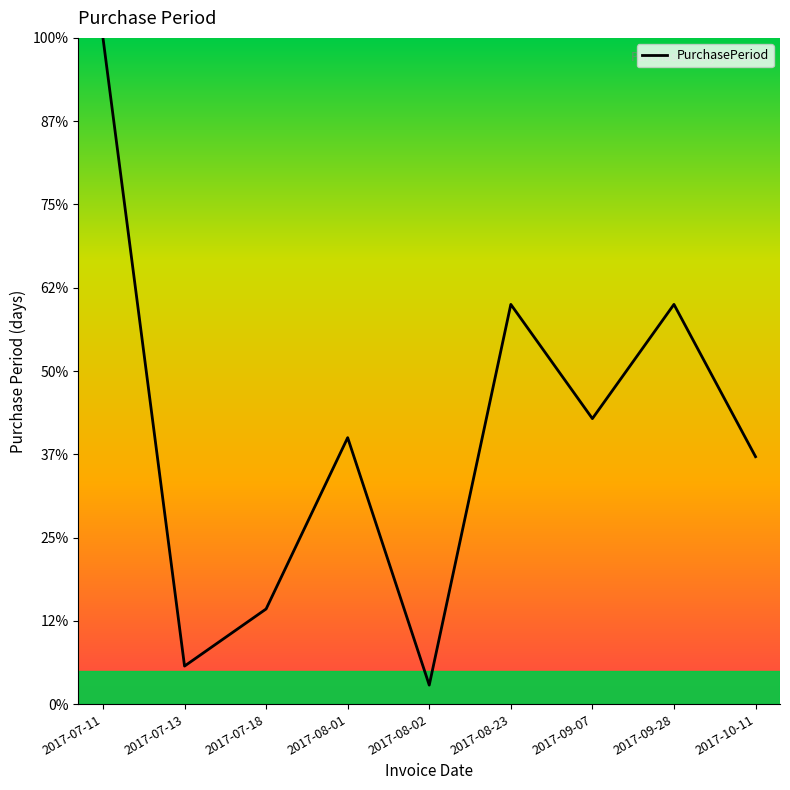

Does the chart display data point markers on the line(s)?

No